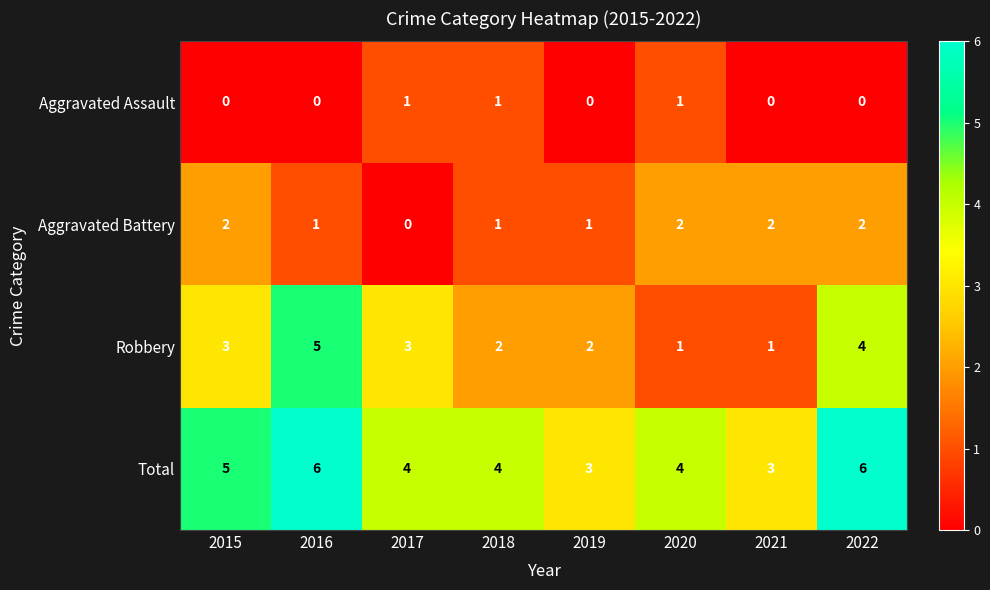

How many Robbery values are between 2 and 4?

5